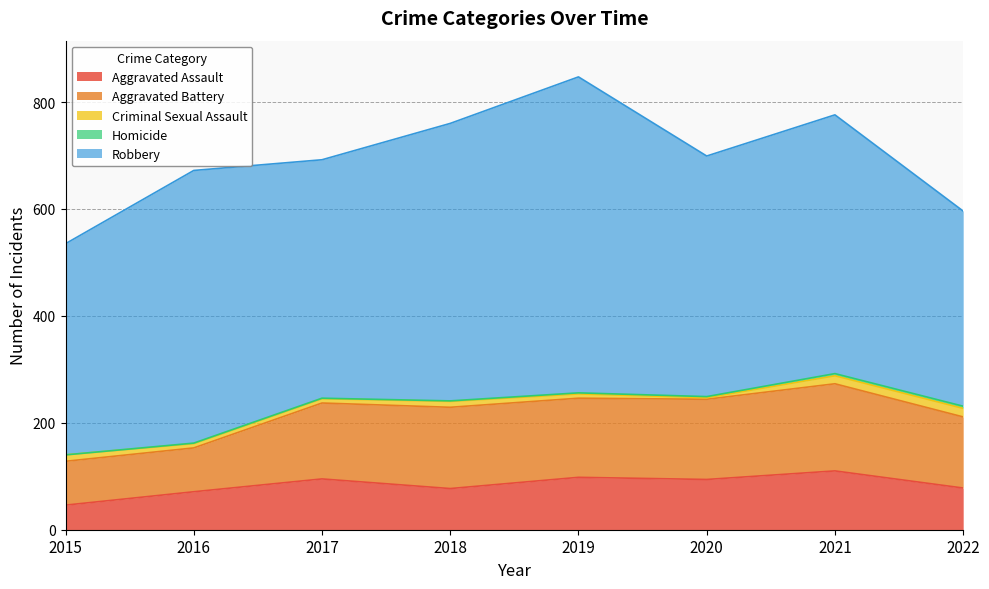

Read the Aggravated Battery value at 2019, to the nearest 5.

150